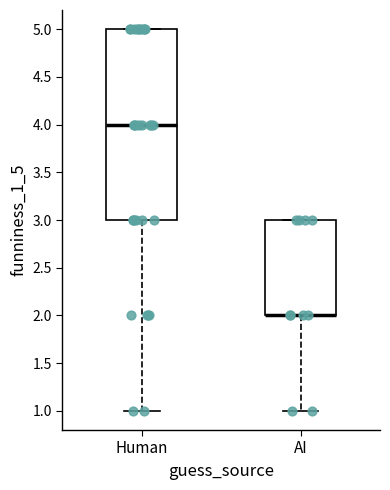

Comparing the boxes themselves (not the whiskers), which one is the tallest?

Human